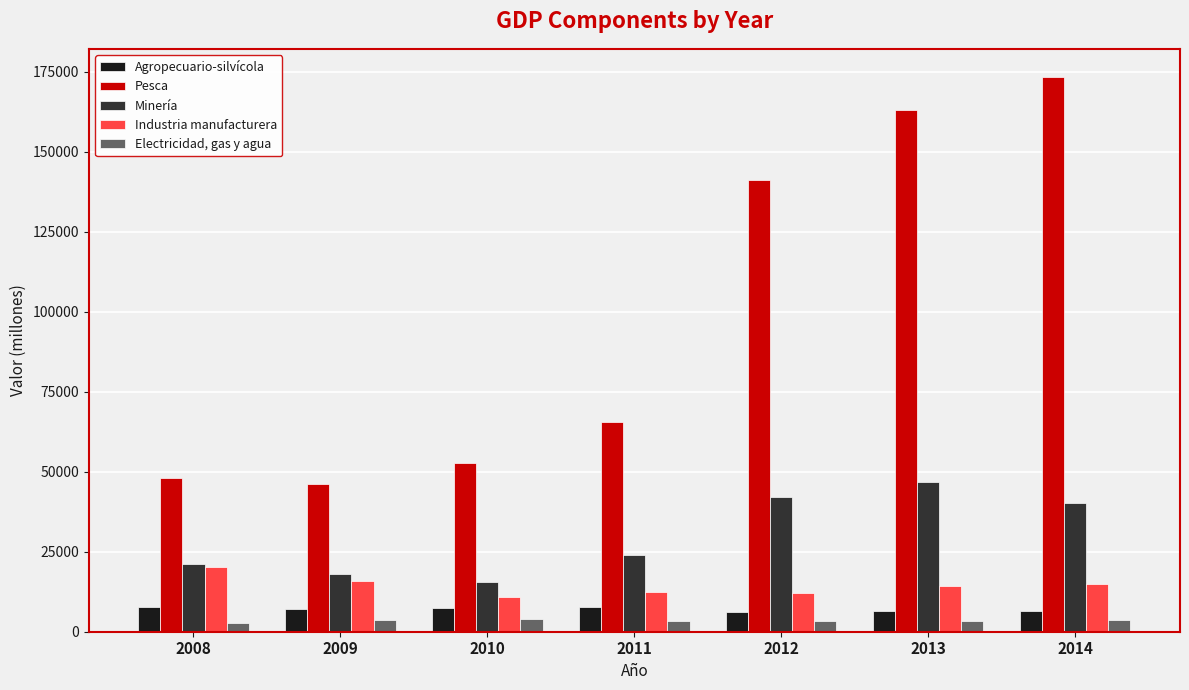

What is the sum of the Minería values at 2010 and 2012?

57826